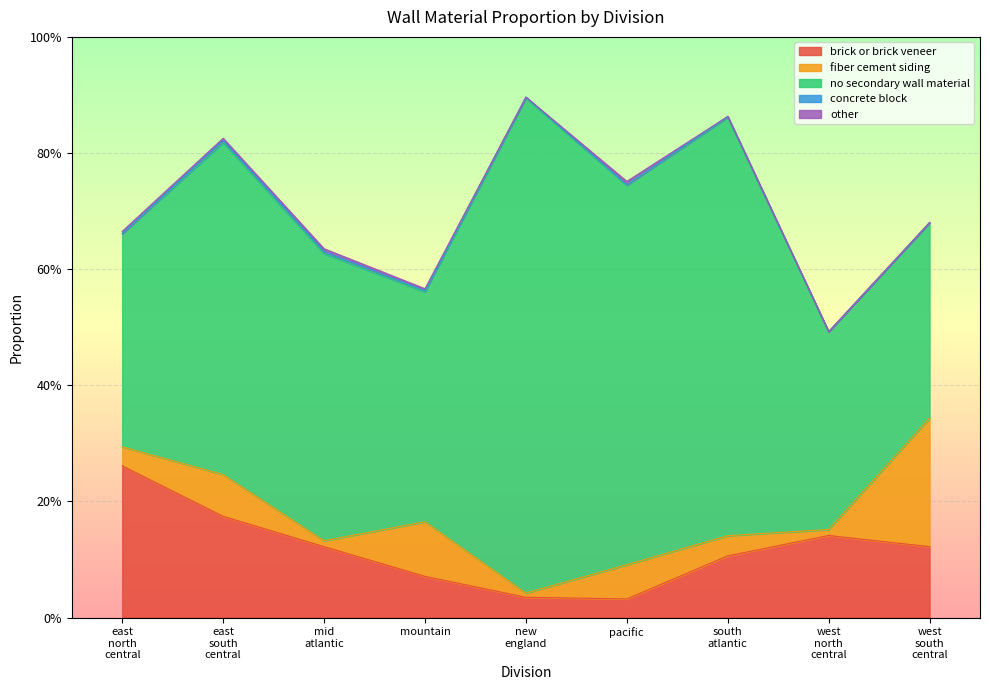

Which series has the largest range (max minus min)?

no_secondary_wall_material